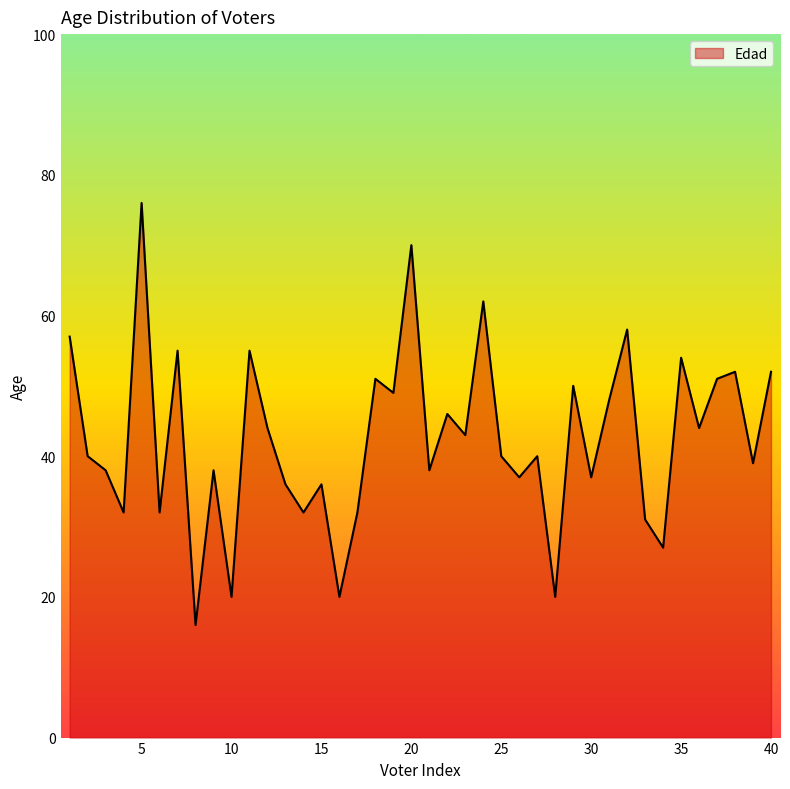

What is the greatest value displayed?

76